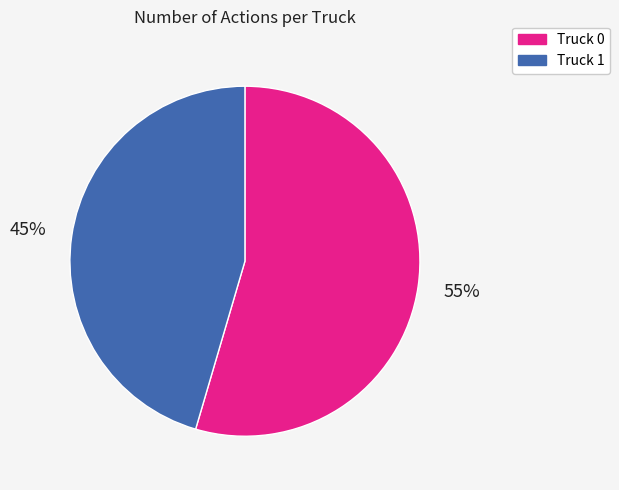

Is Truck 0 the majority of the pie?

Yes